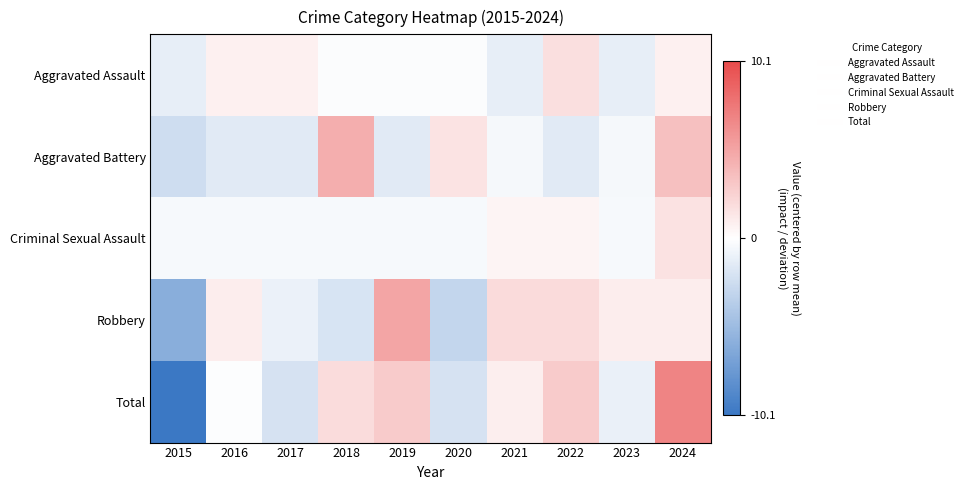

Which series has the largest total across all categories?

Total